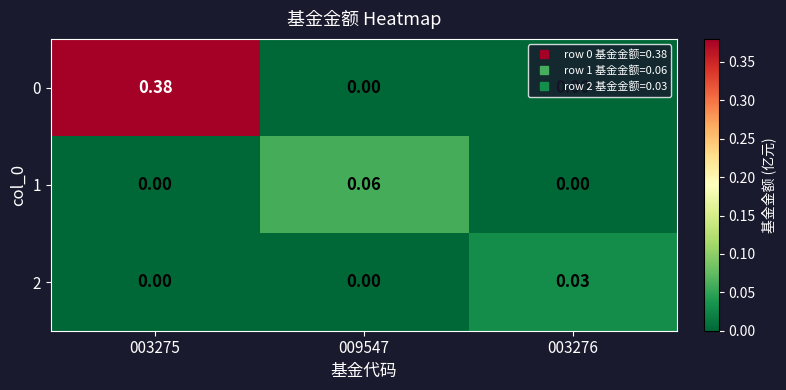

Is the value of 0 at 003275 greater than the value of 1 at 003275?

Yes